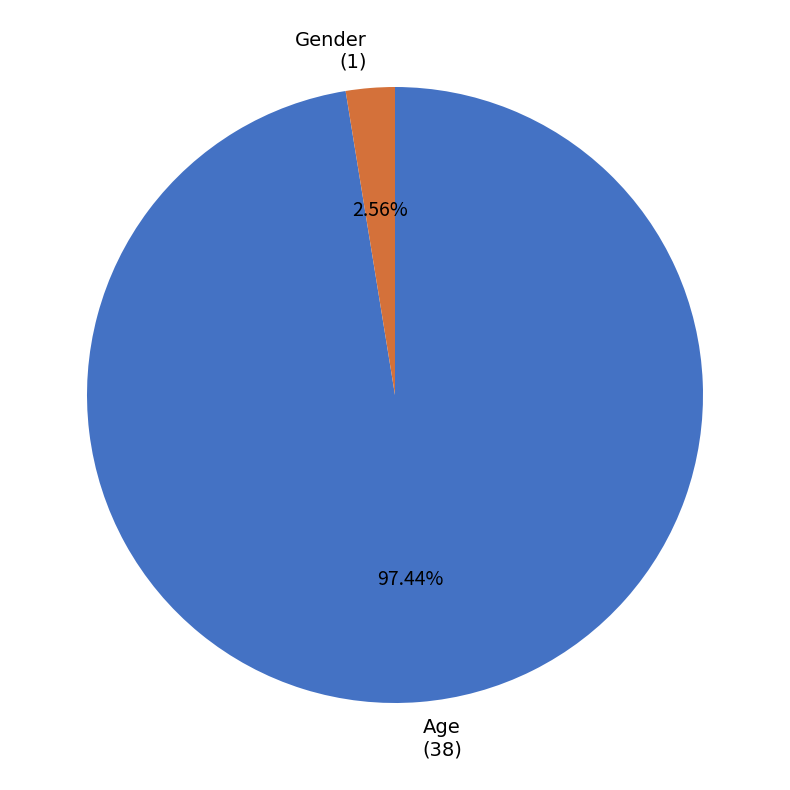

Which category has the smallest portion of the pie?

Gender